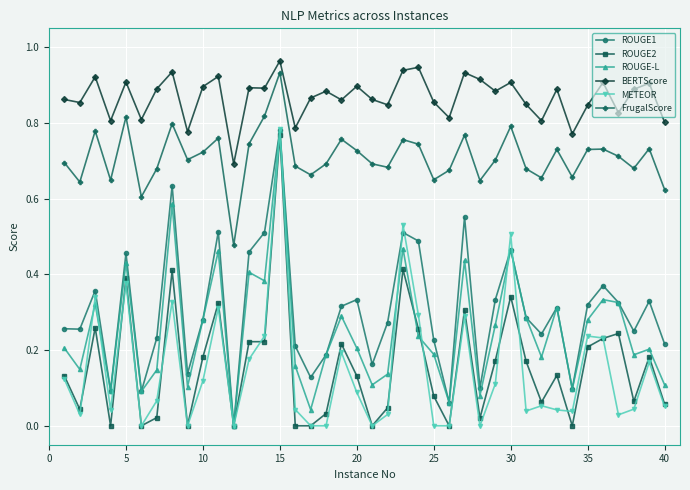

In METEOR, how many points are higher than both neighbors (excluding endpoints)?

12